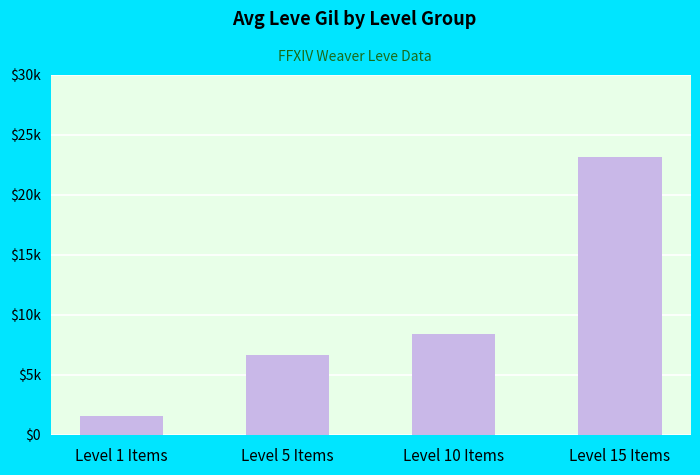

Between Level 5 Items and Level 1 Items, which is larger?

Level 5 Items